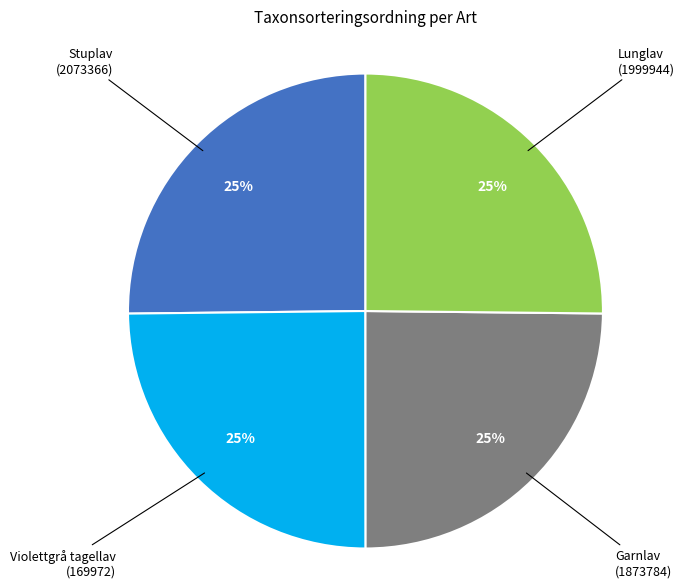

Is there a majority slice in this chart?

No